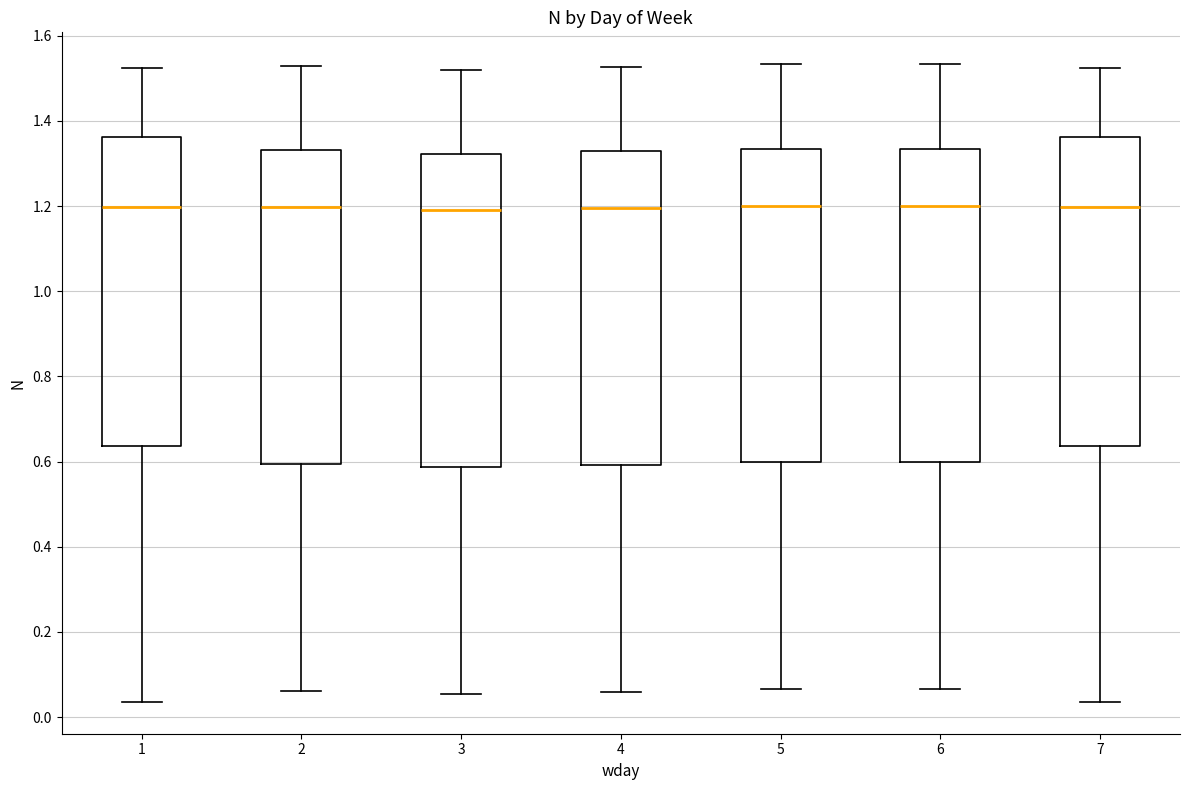

Reading left to right, read every box against the y-axis: the position of its median line, the range the box covers, and the ends of its whiskers. The values are not printed on the chart, so give them approximately, as read against the axis.

1: median 1.20, box 0.64 to 1.36, whiskers 0.04 to 1.52
2: median 1.20, box 0.60 to 1.34, whiskers 0.06 to 1.52
3: median 1.18, box 0.58 to 1.32, whiskers 0.06 to 1.52
4: median 1.20, box 0.60 to 1.32, whiskers 0.06 to 1.52
5: median 1.20, box 0.60 to 1.34, whiskers 0.06 to 1.54
6: median 1.20, box 0.60 to 1.34, whiskers 0.06 to 1.54
7: median 1.20, box 0.64 to 1.36, whiskers 0.04 to 1.52